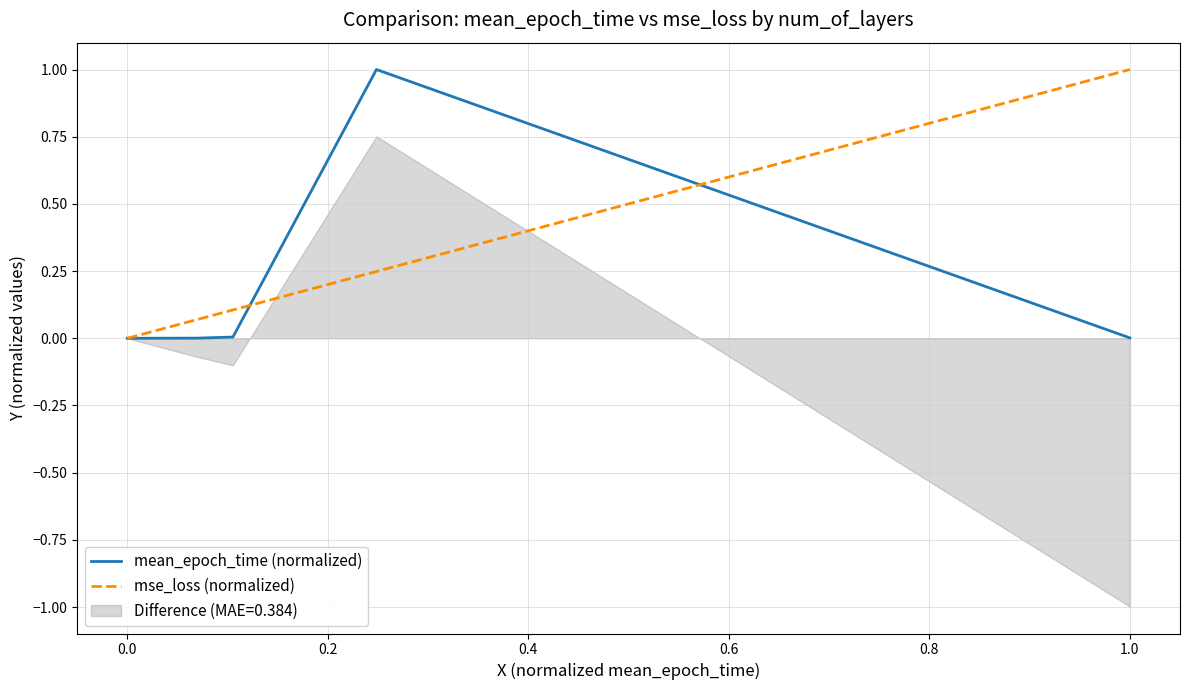

The mse_loss (normalized) series shows 0.0 at 0.0. True or false?

True